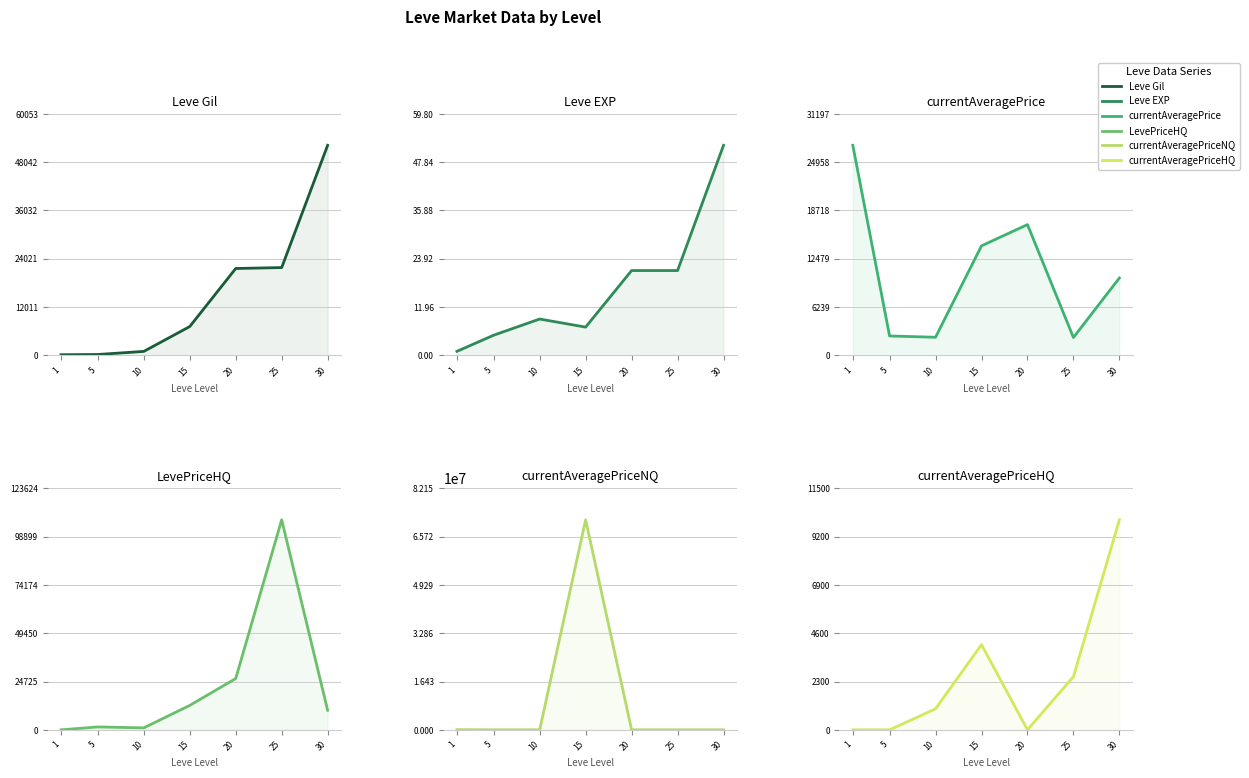

Reading left to right, extract all data points from this chart.

Leve Gil: 160	220	990	7170	21600	21830	52220
Leve EXP: 1	5	9	7	21	21	52
currentAveragePrice: 27128	2507	2342	14149	16890	2311	10000
LevePriceHQ: 0	1475	1000	12500	26250	107499	10000
currentAveragePriceNQ: 58586	3766	1000	71431940	16890	1645	0
currentAveragePriceHQ: 0	0	1000	4056	0	2533	10000